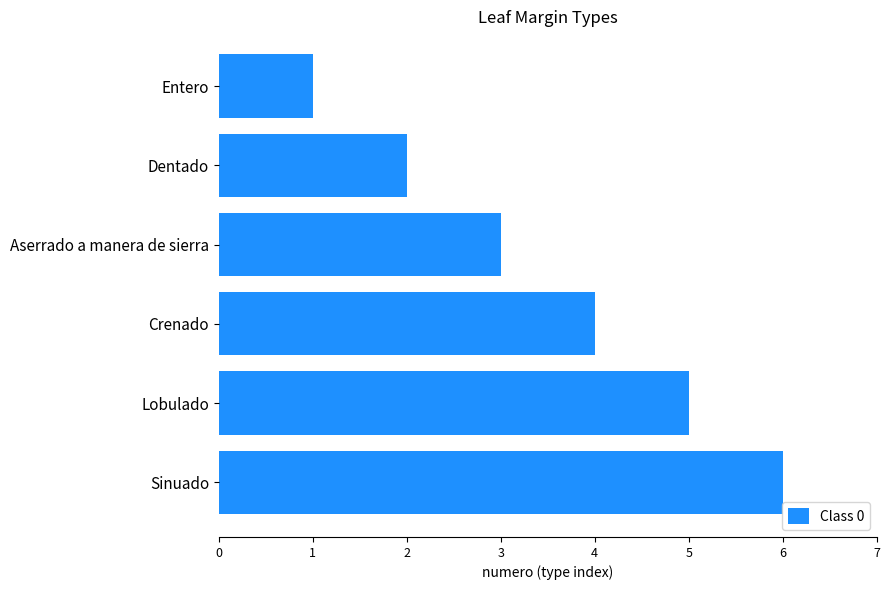

How many values are between 2 and 5?

4